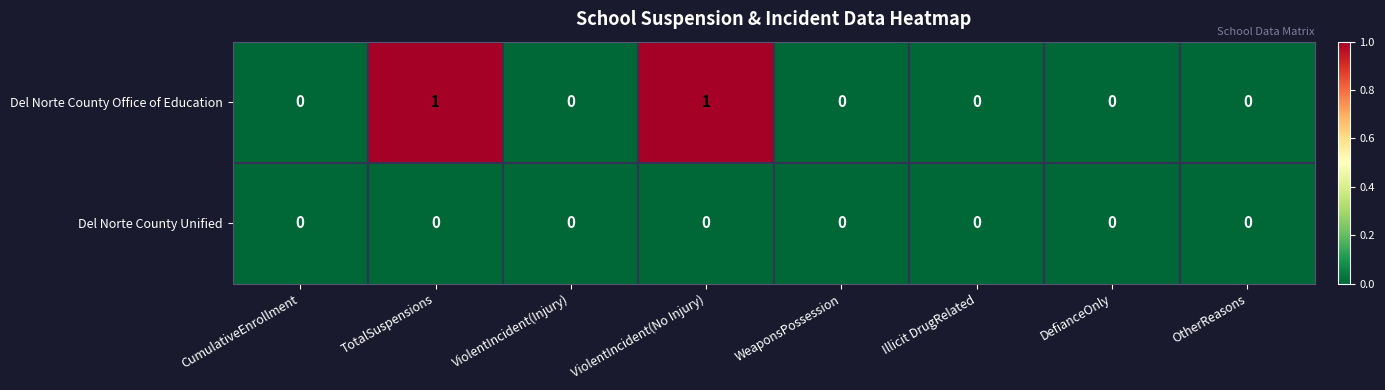

Rank the series by their average value, from highest to lowest.

Del Norte County Office of Education, Del Norte County Unified